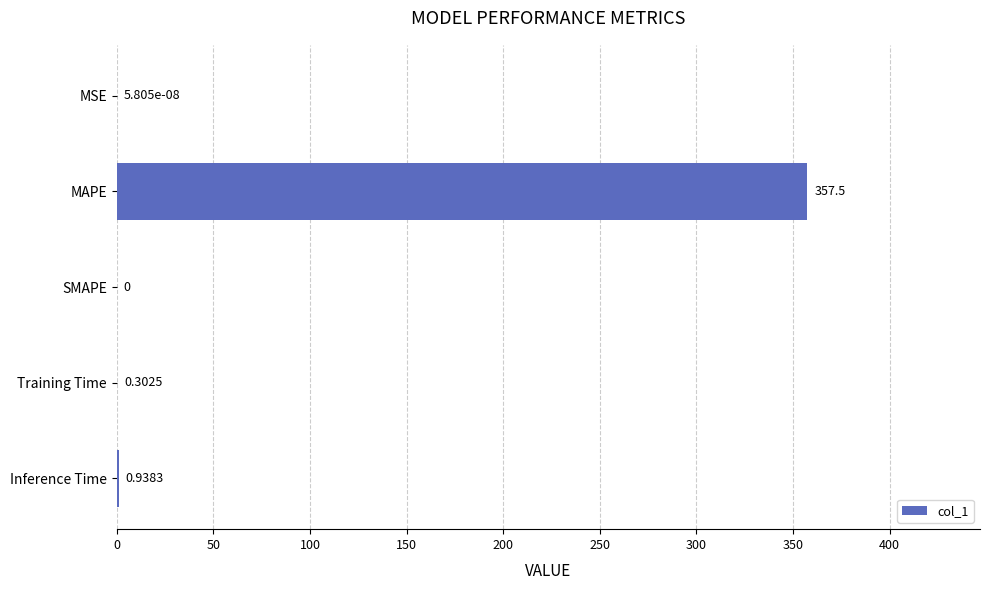

What is the change in value from SMAPE to Training Time?

+0.3